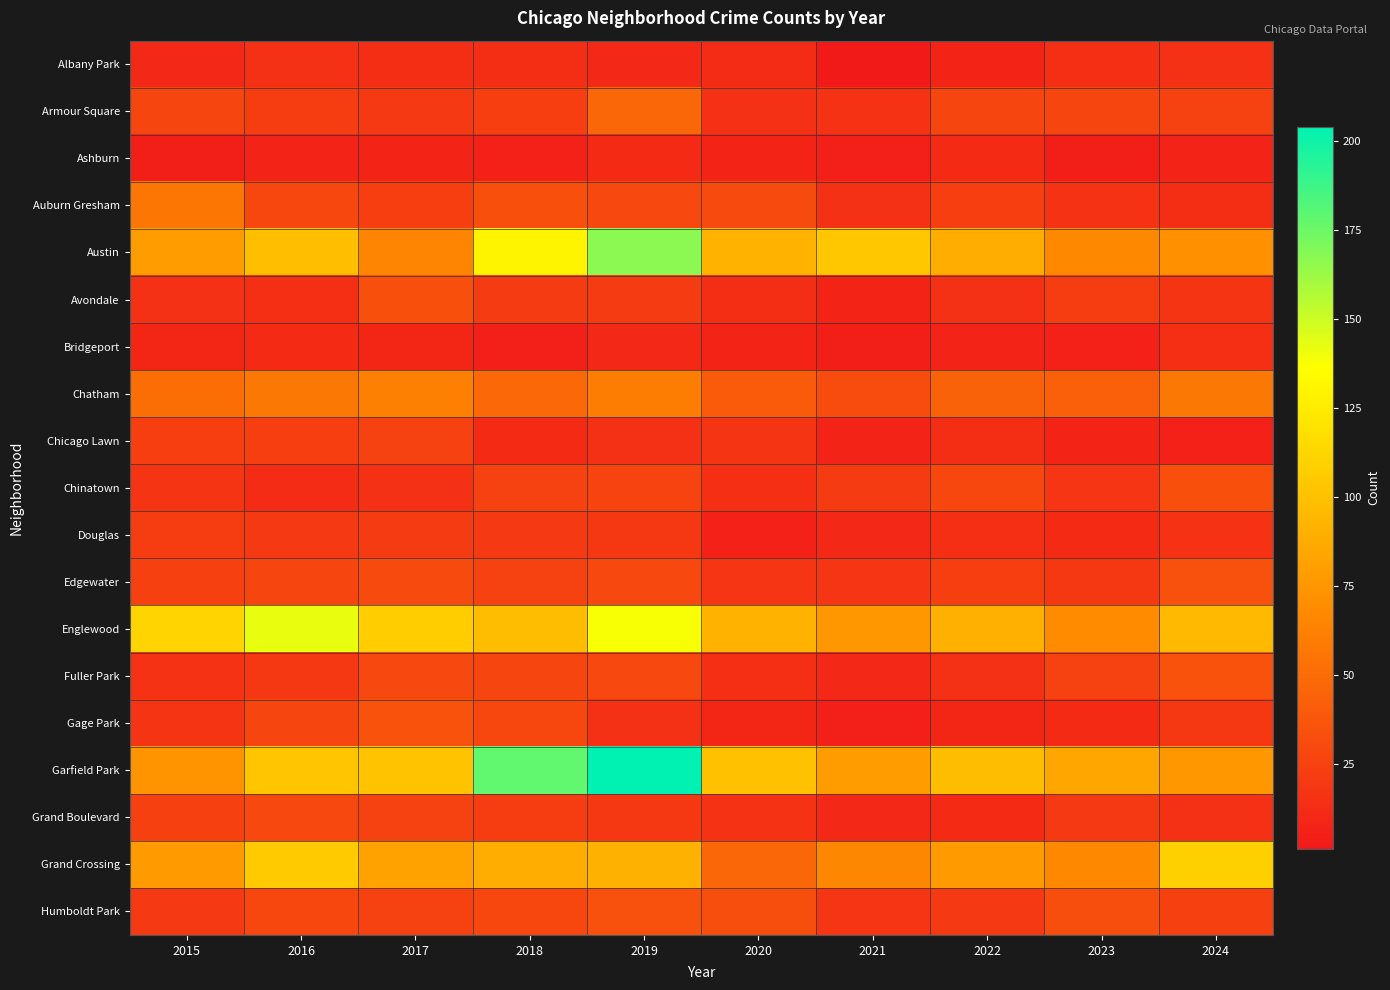

Reading right to left, list all the values displayed in this chart.

Albany Park: 2024=15	2023=14	2022=8	2021=1	2020=12	2019=10	2018=13	2017=13	2016=15	2015=10
Armour Square: 2024=25	2023=27	2022=27	2021=16	2020=15	2019=47	2018=23	2017=20	2016=22	2015=27
Ashburn: 2024=7	2023=4	2022=11	2021=5	2020=8	2019=11	2018=6	2017=8	2016=7	2015=4
Auburn Gresham: 2024=13	2023=16	2022=23	2021=15	2020=30	2019=29	2018=33	2017=23	2016=28	2015=56
Austin: 2024=71	2023=67	2022=89	2021=104	2020=92	2019=167	2018=130	2017=65	2016=99	2015=78
Avondale: 2024=17	2023=22	2022=15	2021=8	2020=13	2019=21	2018=21	2017=33	2016=14	2015=15
Bridgeport: 2024=14	2023=6	2022=7	2021=4	2020=8	2019=10	2018=5	2017=9	2016=11	2015=9
Chatham: 2024=57	2023=43	2022=44	2021=31	2020=40	2019=60	2018=48	2017=62	2016=57	2015=51
Chicago Lawn: 2024=6	2023=8	2022=13	2021=7	2020=17	2019=15	2018=11	2017=25	2016=23	2015=23
Chinatown: 2024=33	2023=18	2022=28	2021=21	2020=14	2019=26	2018=25	2017=15	2016=12	2015=17
Douglas: 2024=16	2023=11	2022=14	2021=10	2020=6	2019=19	2018=20	2017=21	2016=20	2015=22
Edgewater: 2024=34	2023=19	2022=23	2021=18	2020=18	2019=29	2018=25	2017=30	2016=27	2015=24
Englewood: 2024=95	2023=69	2022=90	2021=76	2020=92	2019=138	2018=98	2017=107	2016=142	2015=111
Fuller Park: 2024=35	2023=25	2022=15	2021=10	2020=14	2019=29	2018=27	2017=29	2016=19	2015=16
Gage Park: 2024=19	2023=11	2022=9	2021=5	2020=9	2019=15	2018=28	2017=35	2016=27	2015=17
Garfield Park: 2024=76	2023=85	2022=98	2021=79	2020=100	2019=204	2018=178	2017=101	2016=103	2015=73
Grand Boulevard: 2024=15	2023=20	2022=11	2021=10	2020=16	2019=19	2018=22	2017=25	2016=29	2015=24
Grand Crossing: 2024=109	2023=67	2022=77	2021=66	2020=47	2019=91	2018=88	2017=82	2016=106	2015=77
Humboldt Park: 2024=24	2023=32	2022=20	2021=18	2020=32	2019=34	2018=28	2017=25	2016=28	2015=20